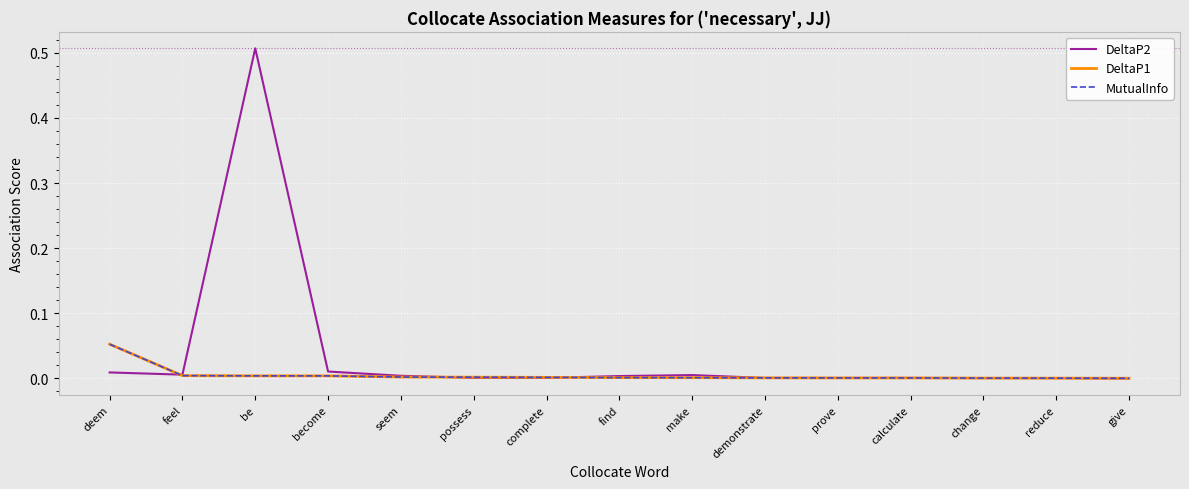

Does the chart display data point markers on the line(s)?

No